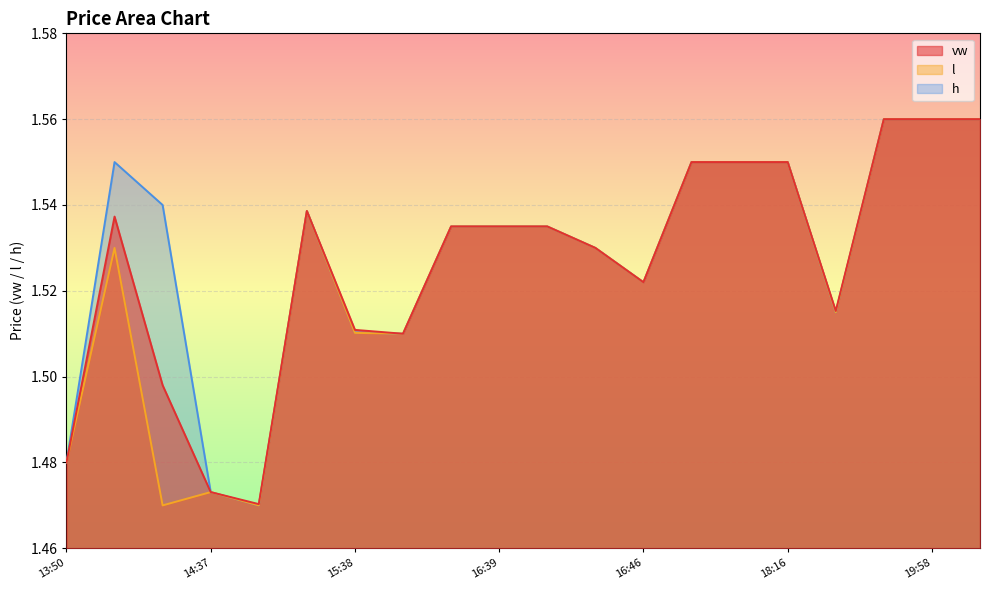

What is the sum of the vw values at 16:46 and 14:37?

3.0